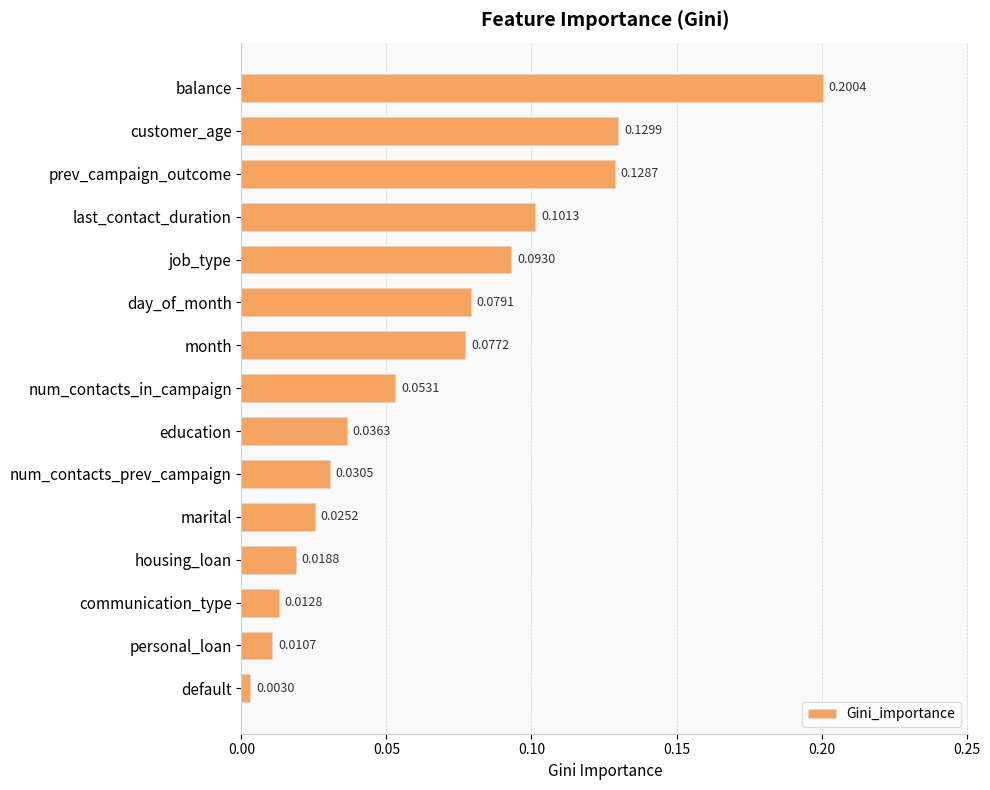

Are the bars grouped side by side (vs. stacked)?

No